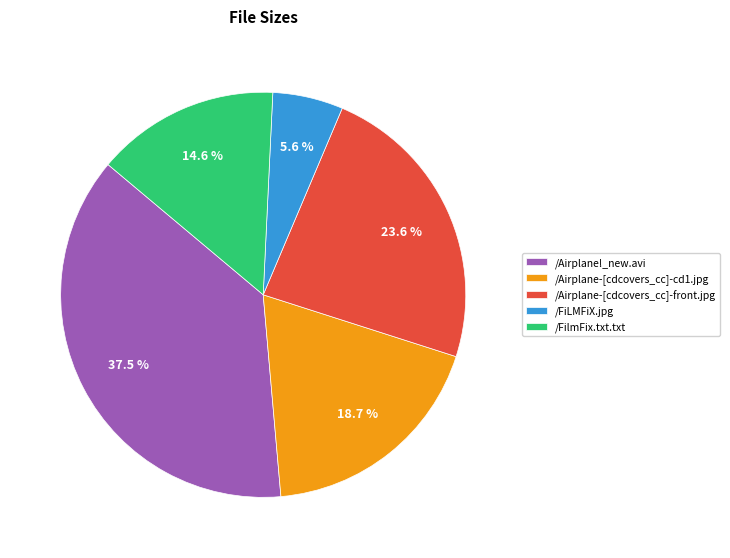

Does /Airplane-[cdcovers_cc]-front.jpg represent more than half of the total?

No